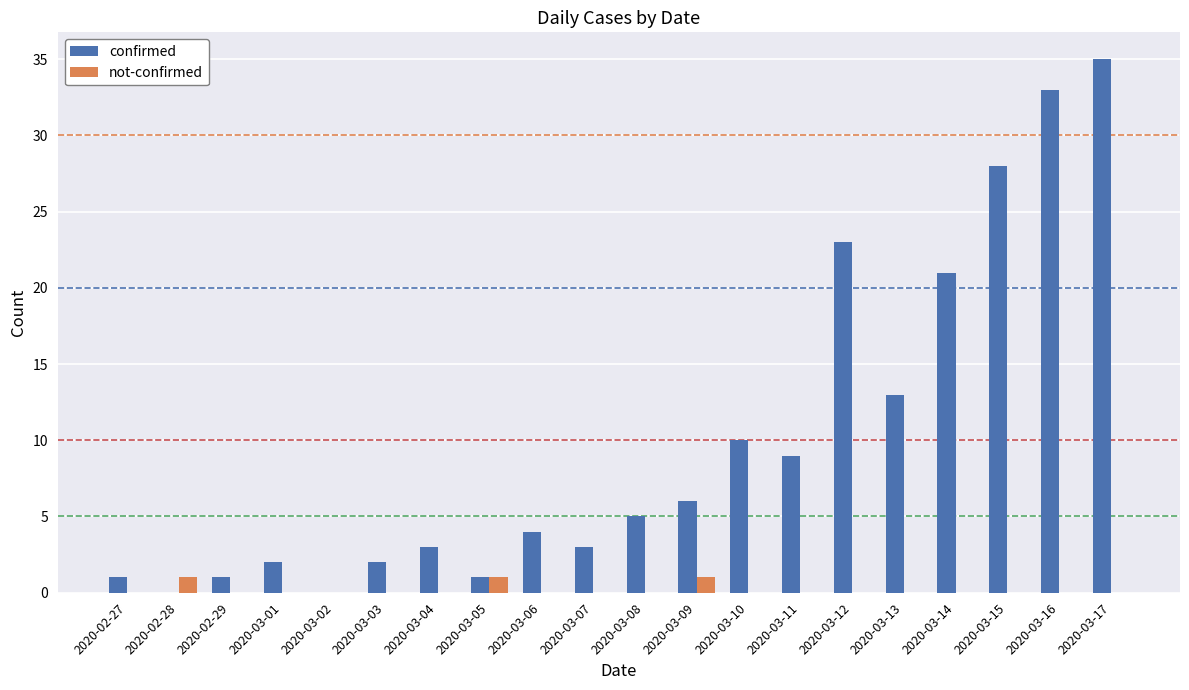

Are the bars grouped side by side (vs. stacked)?

Yes